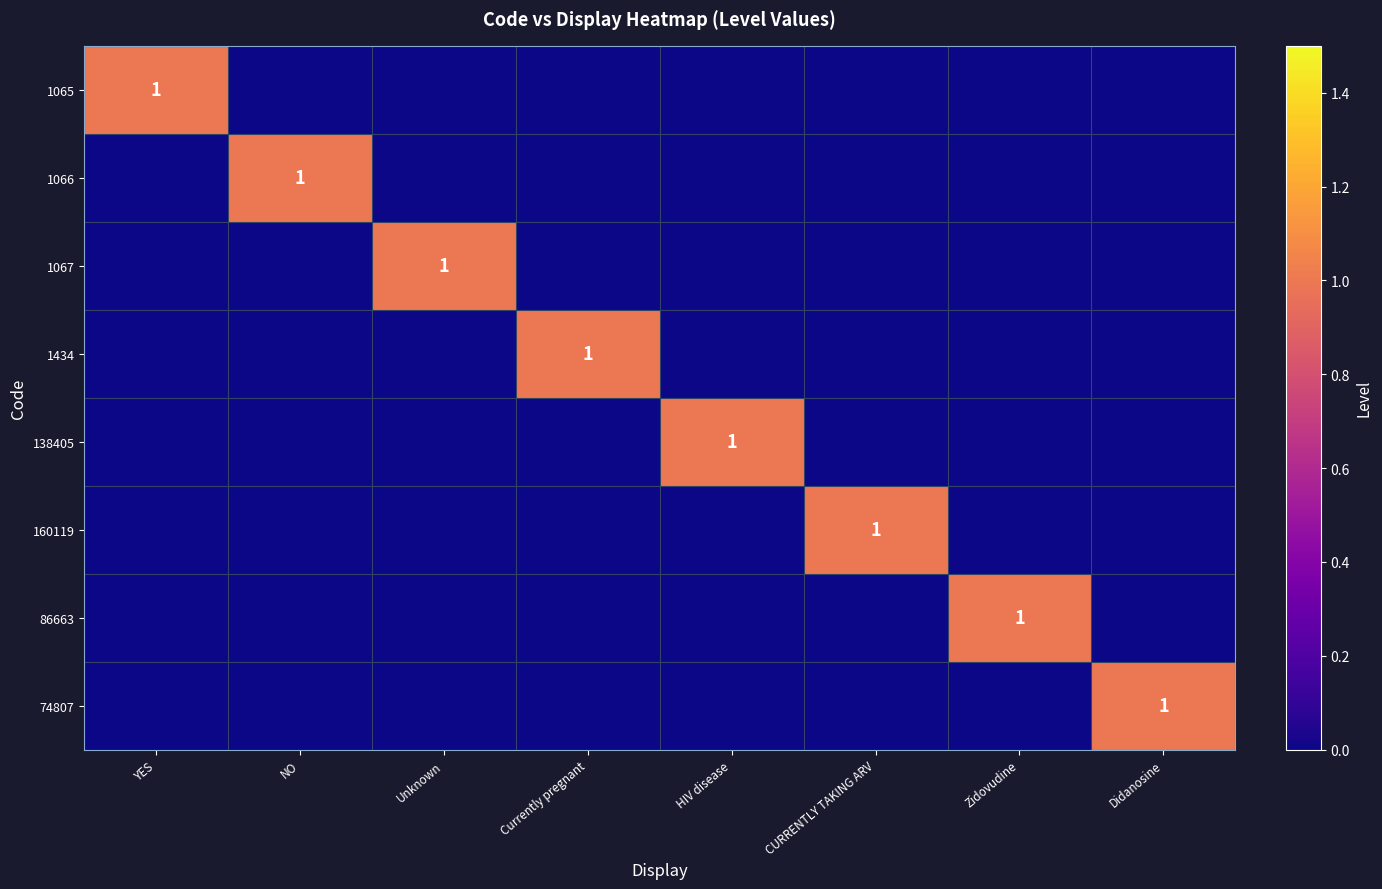

The 74807 series shows 1 at Didanosine. True or false?

True